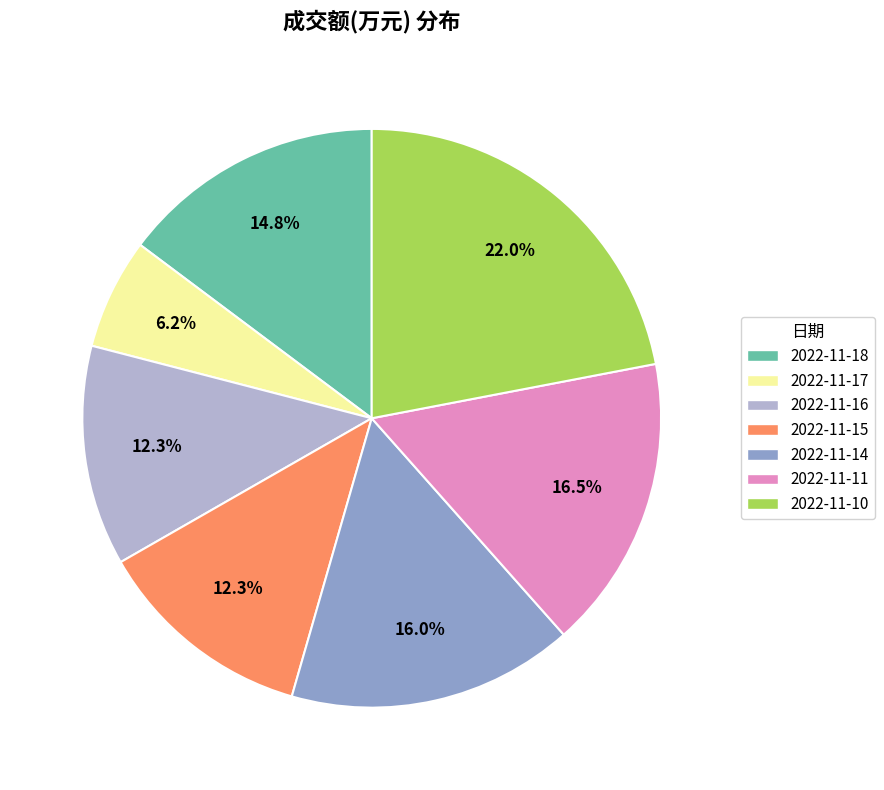

Is the sum of 2022-11-15 and 2022-11-10 greater than half?

No